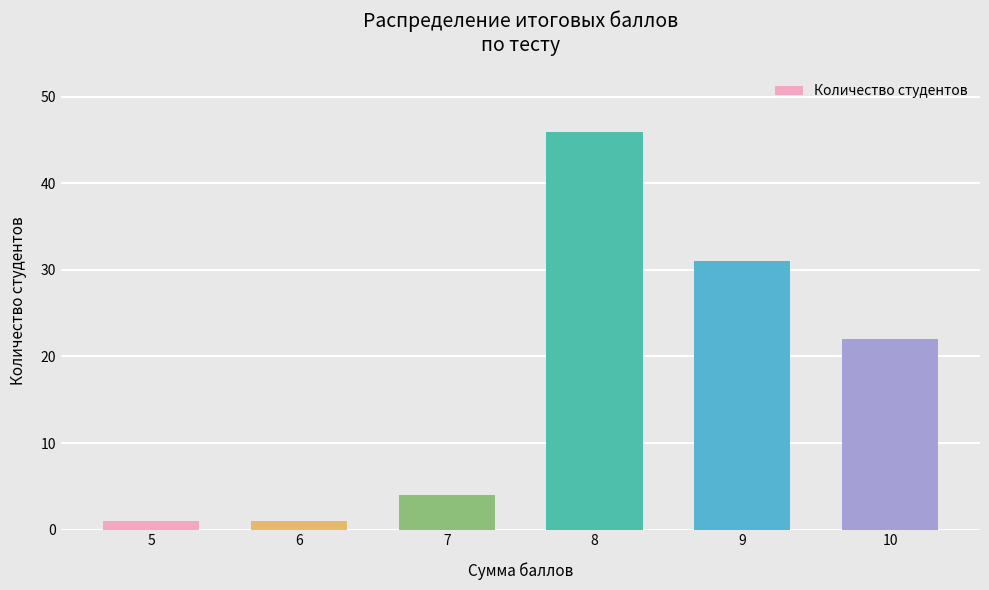

Reading left to right, extract all data points from this chart.

1	1	4	46	31	22